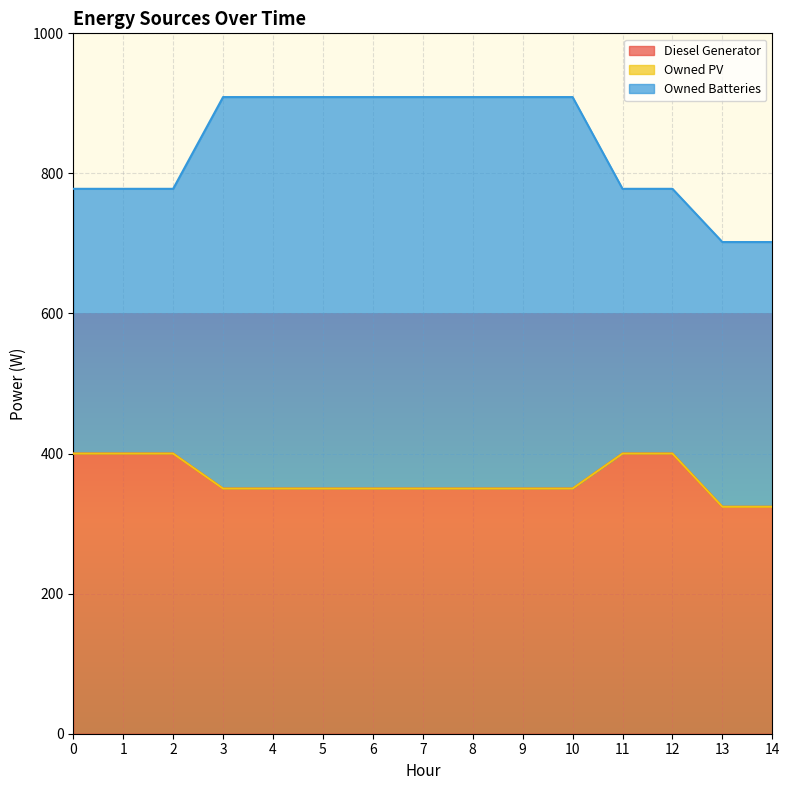

Between 2 and 14, which series saw the biggest shift?

Diesel Generator